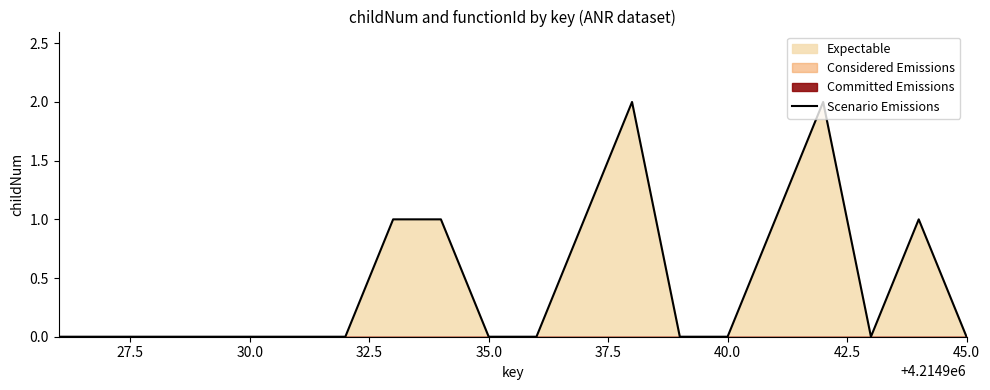

How many values are above zero?

7